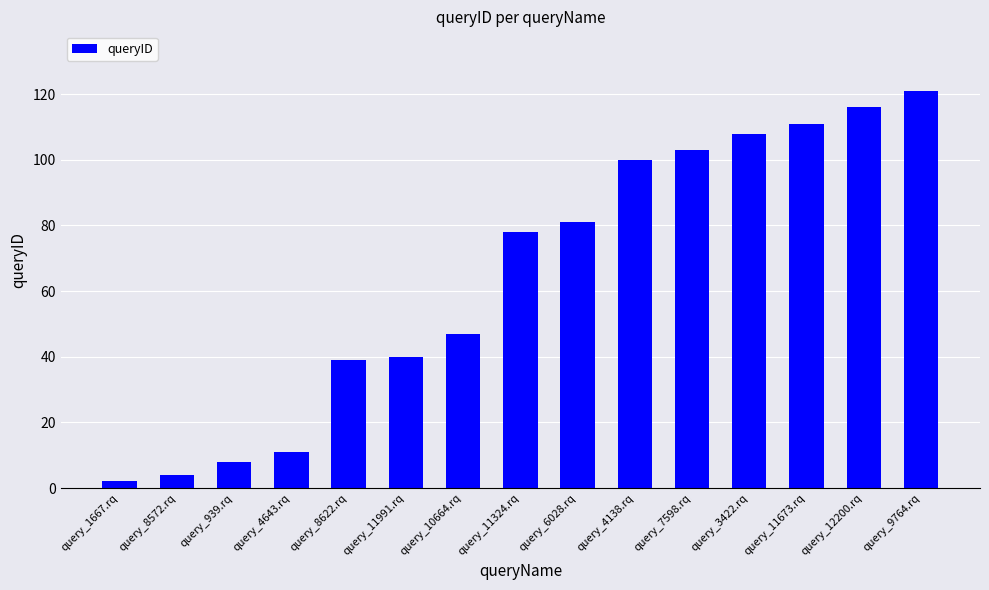

Where is the data nearest to the value 61?

query_10664.rq